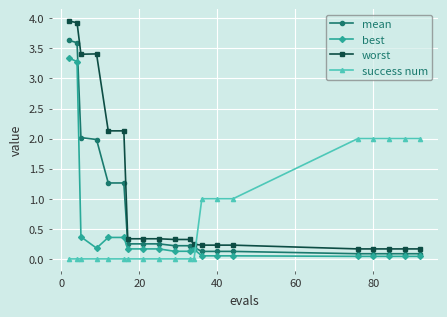

At how many categories does at least one series exceed 3?

4